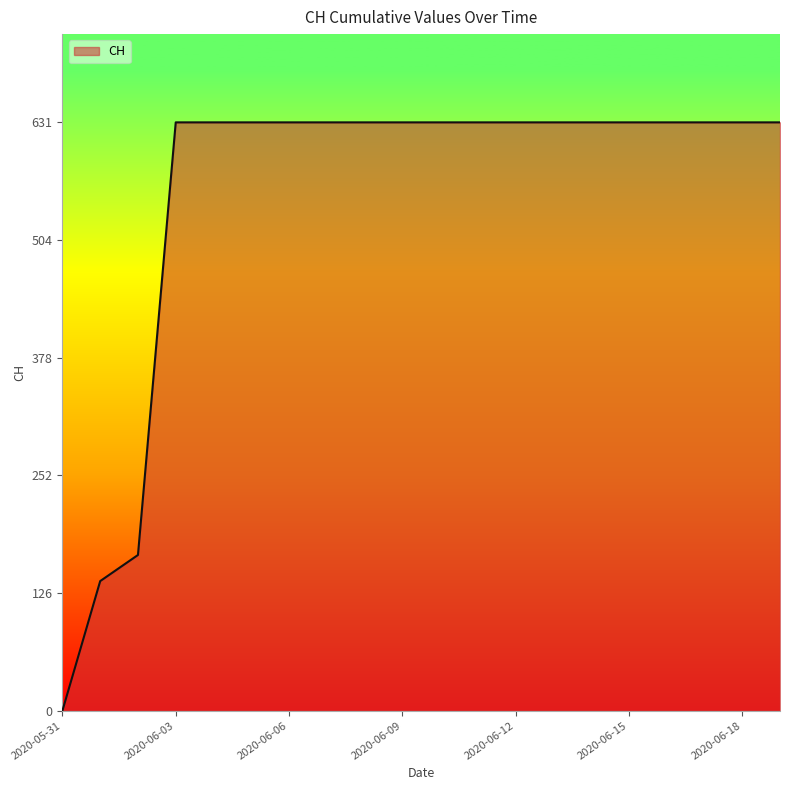

What is the difference between the maximum and minimum values?

631